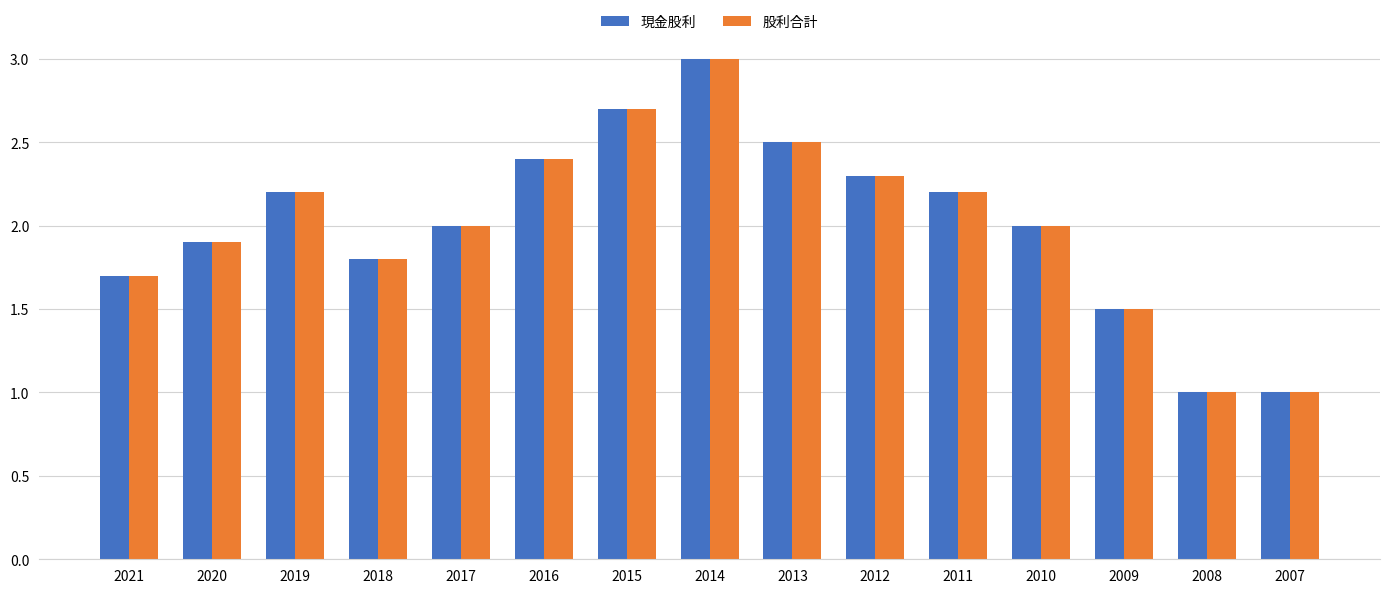

What is the sum of the 股利合計 values at 2011 and 2007?

3.2